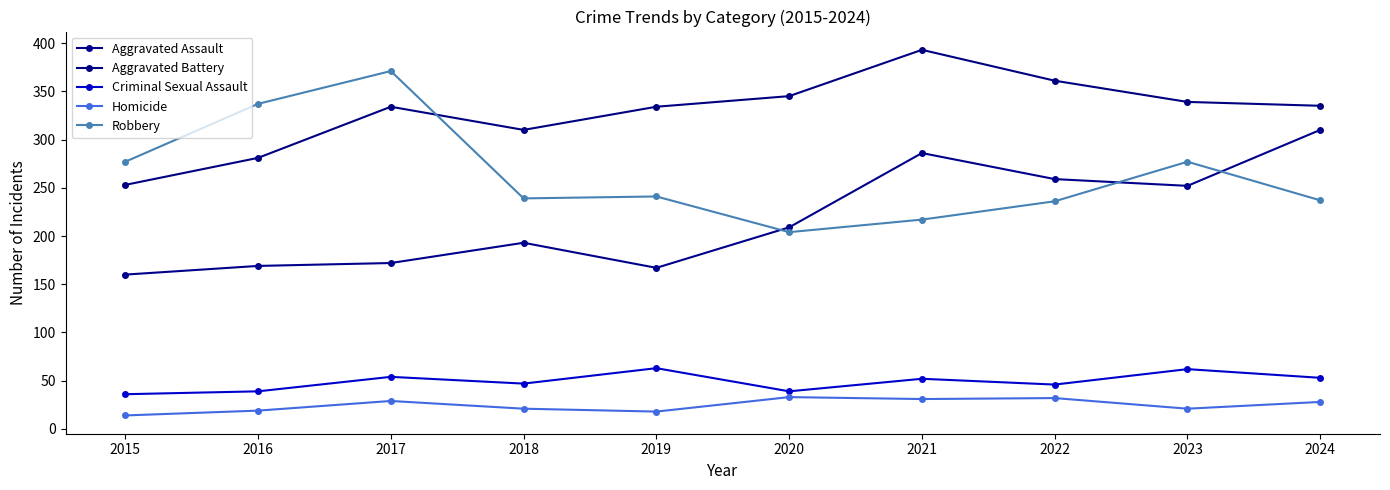

Reading left to right, list all the values displayed in this chart.

Aggravated Assault: 160	169	172	193	167	209	286	259	252	310
Aggravated Battery: 253	281	334	310	334	345	393	361	339	335
Criminal Sexual Assault: 36	39	54	47	63	39	52	46	62	53
Homicide: 14	19	29	21	18	33	31	32	21	28
Robbery: 277	337	371	239	241	204	217	236	277	237